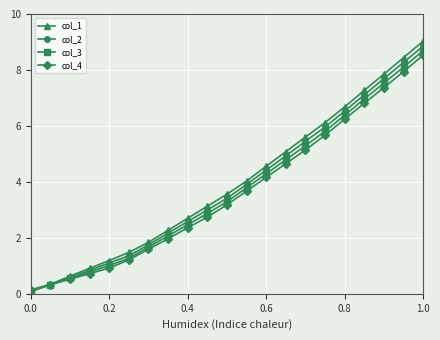

What is the value of the col_4 point at the 21st from the left?

8.5